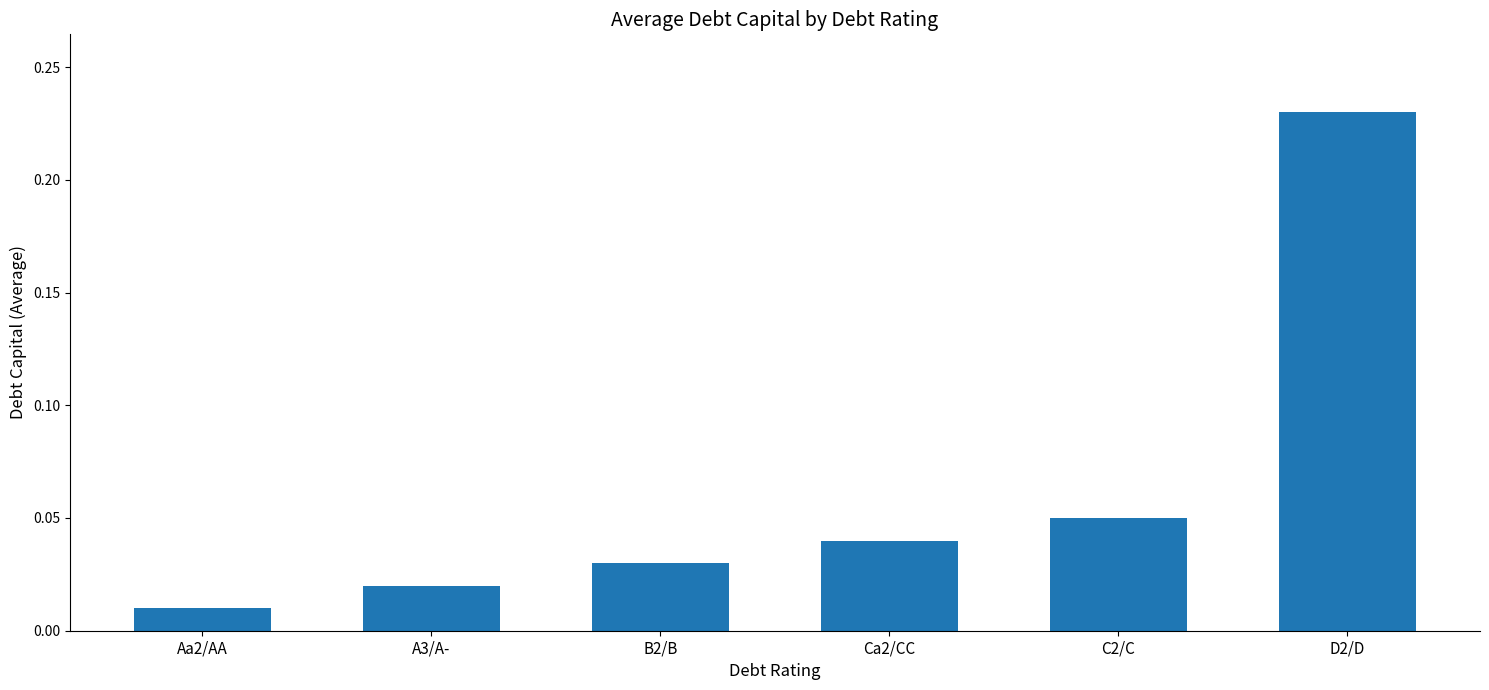

Is it true that the value at D2/D is 0.3?

False